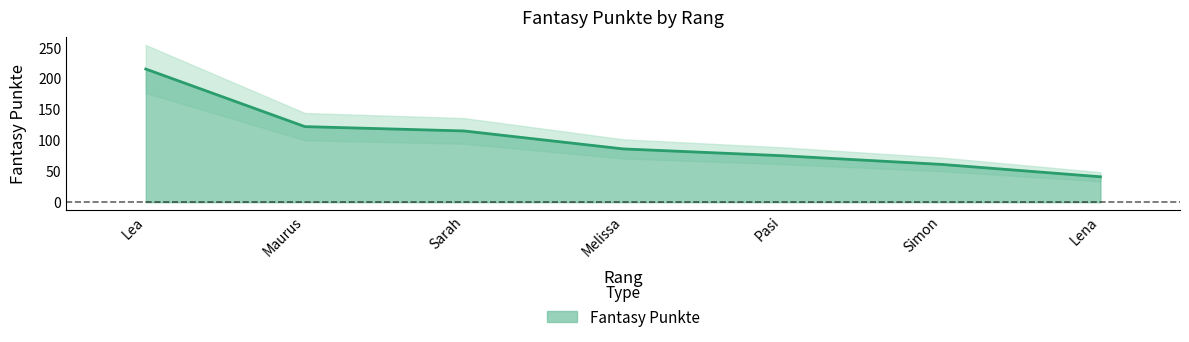

The value of Fantasy Punkte at Pasi is 33. True or false?

False